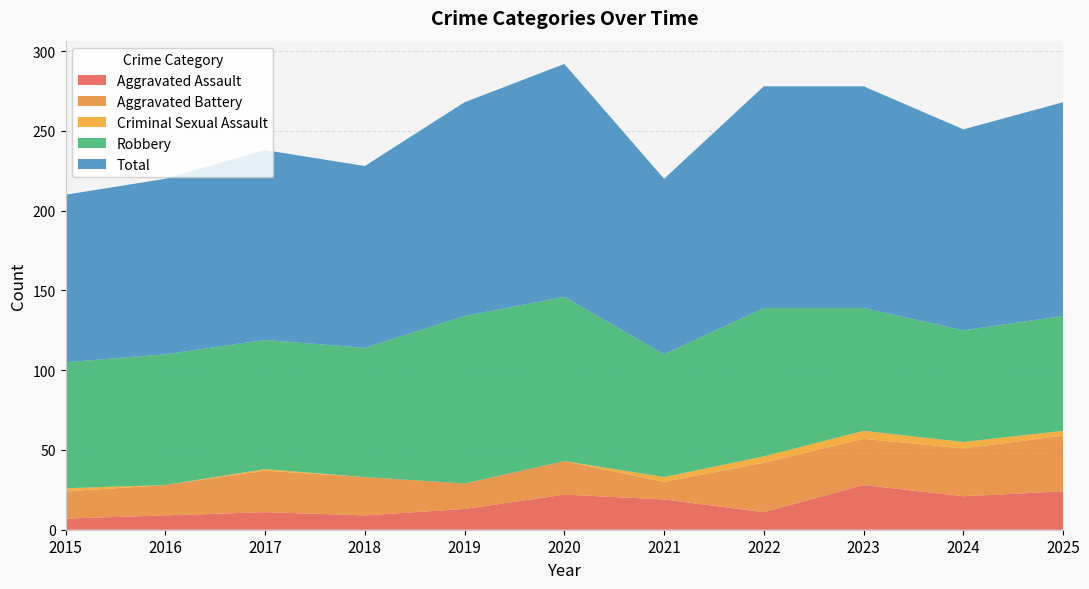

Reading left to right, what are all the values shown in this chart?

Aggravated Assault: 2015=7	2016=9	2017=11	2018=9	2019=13	2020=22	2021=19	2022=11	2023=28	2024=21	2025=24
Aggravated Battery: 2015=17	2016=19	2017=26	2018=24	2019=16	2020=21	2021=11	2022=31	2023=29	2024=30	2025=35
Criminal Sexual Assault: 2015=2	2016=0	2017=1	2018=0	2019=0	2020=0	2021=3	2022=4	2023=5	2024=4	2025=3
Robbery: 2015=79	2016=82	2017=81	2018=81	2019=105	2020=103	2021=77	2022=93	2023=77	2024=70	2025=72
Total: 2015=105	2016=110	2017=119	2018=114	2019=134	2020=146	2021=110	2022=139	2023=139	2024=126	2025=134